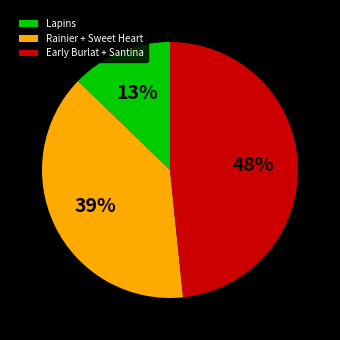

What is the smallest slice in the pie chart?

Lapins